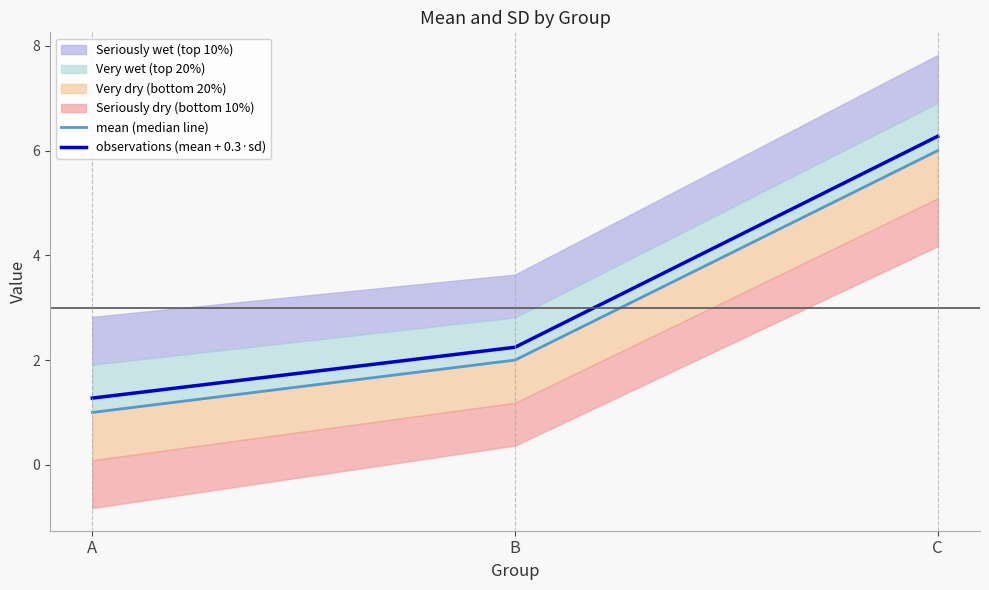

List the series in order of their overall mean, lowest first.

mean (median line), observations (mean + 0.3·sd)